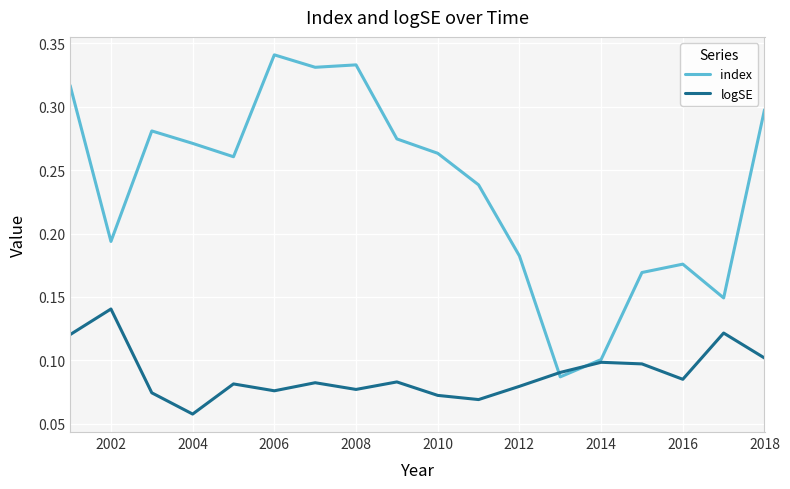

Which series has the largest total across all categories?

index